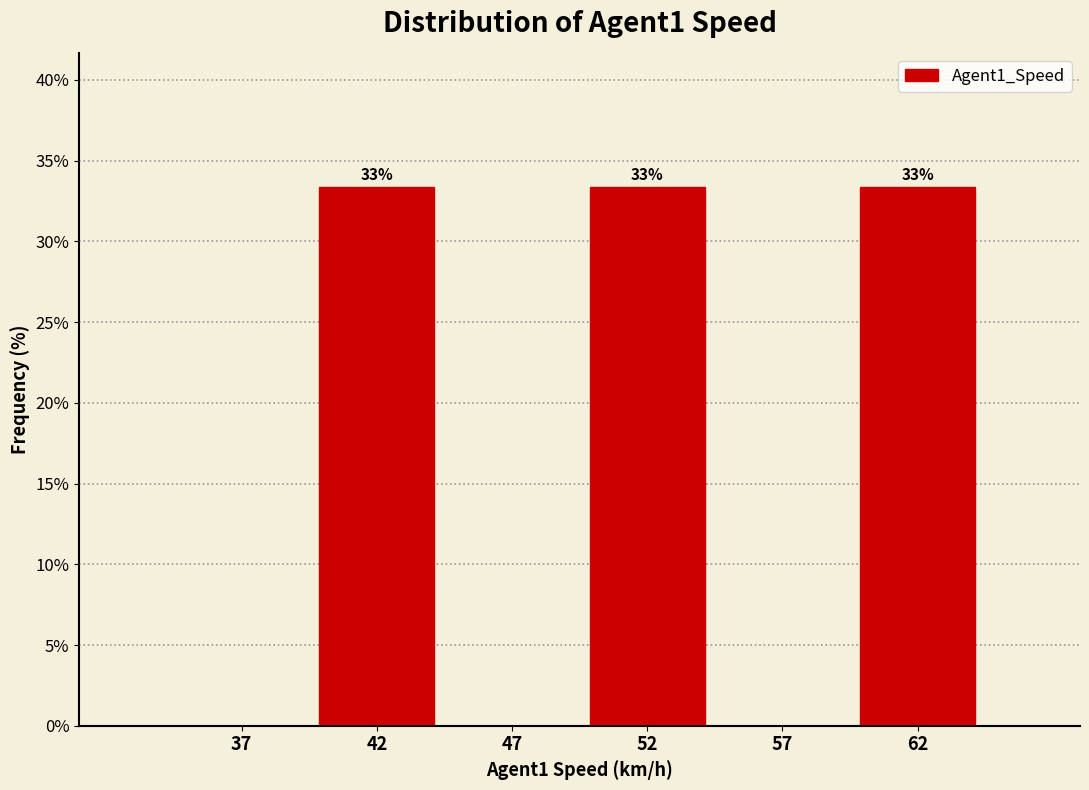

Are the bars horizontal?

No